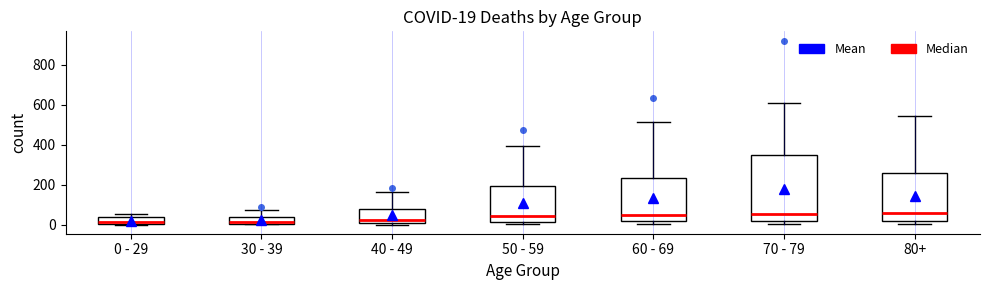

Comparing the boxes themselves (not the whiskers), which one is the tallest?

70 - 79